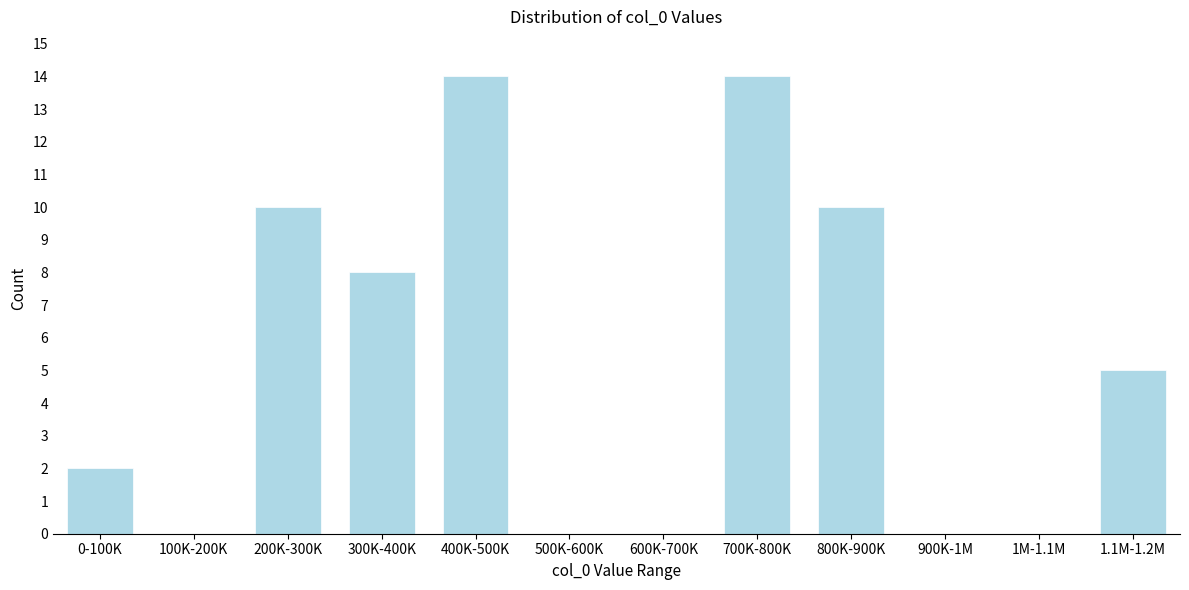

Reading right to left, extract all data points from this chart.

1.1M-1.2M=5	1M-1.1M=0	900K-1M=0	800K-900K=10	700K-800K=14	600K-700K=0	500K-600K=0	400K-500K=14	300K-400K=8	200K-300K=10	100K-200K=0	0-100K=2